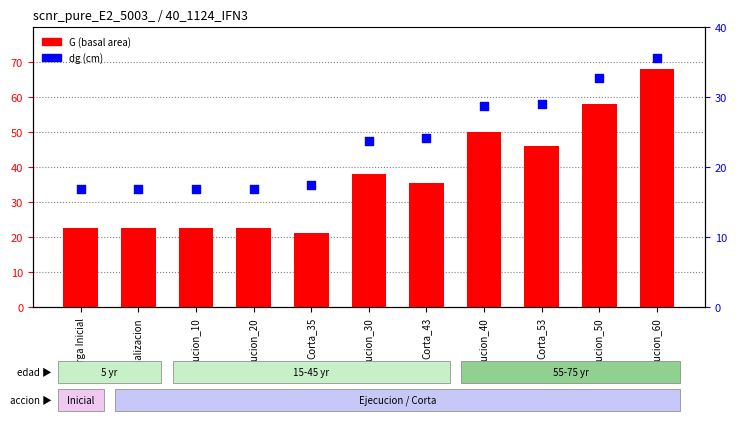

Which series reaches the minimum Y coordinate?

dg (cm)